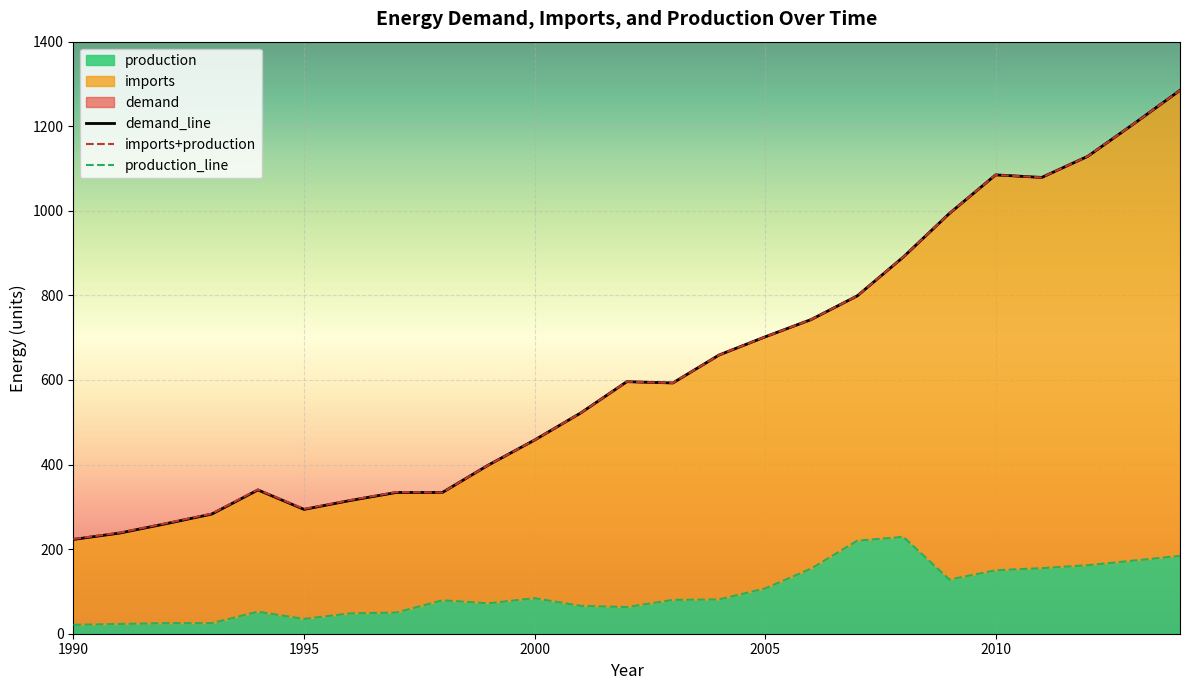

True or false: demand and production cross at least once.

False